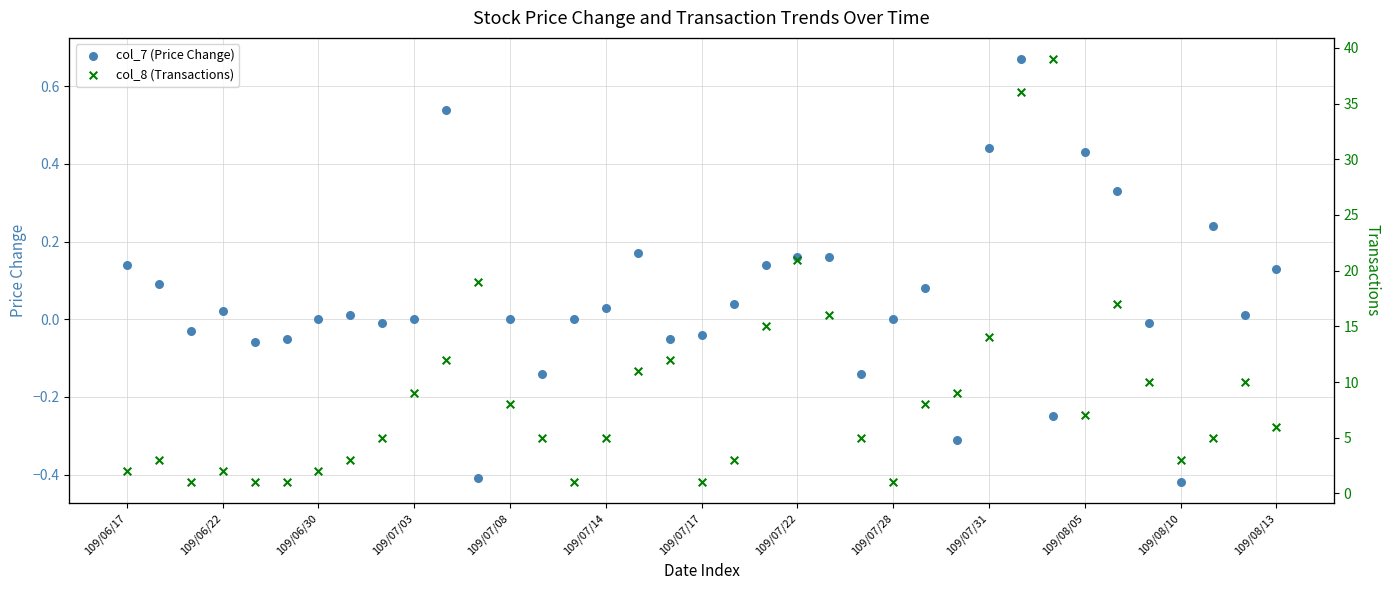

Which series has the largest total across all categories?

col_8 (Transactions)